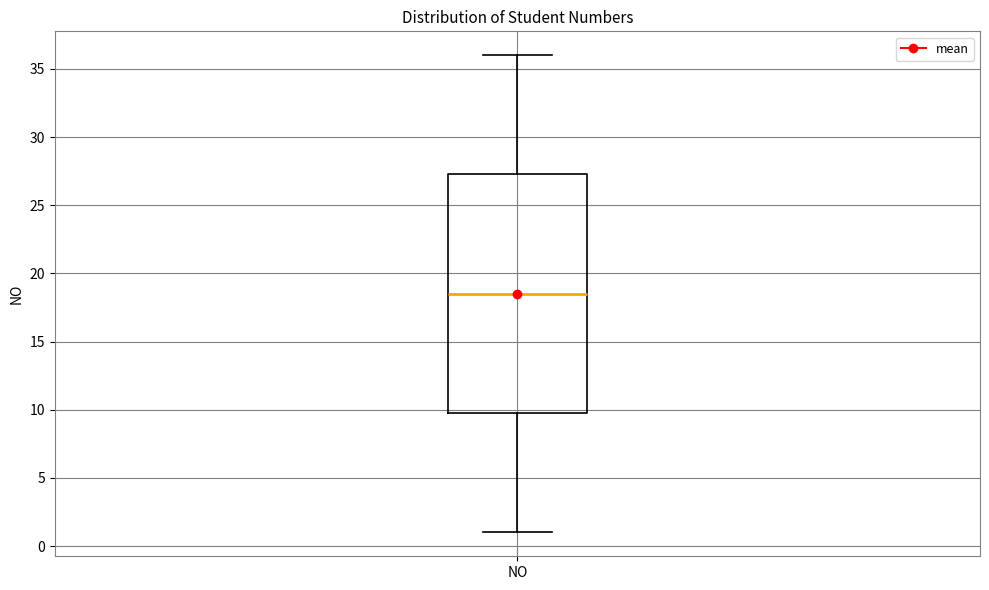

Transcribe this box plot: give where the median line is, the range the box spans, and where the two whiskers end, as read against the y-axis. The values are not printed on the chart, so give them approximately, as read against the axis.

median 18.5, box 10.0 to 27.5, whiskers 1.0 to 36.0